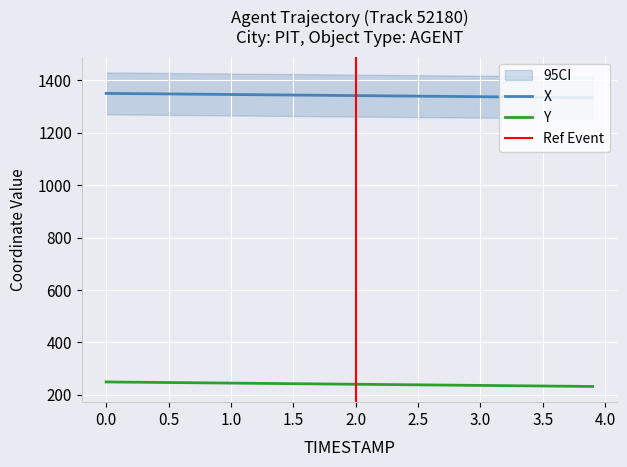

How many series are shown in this chart?

2